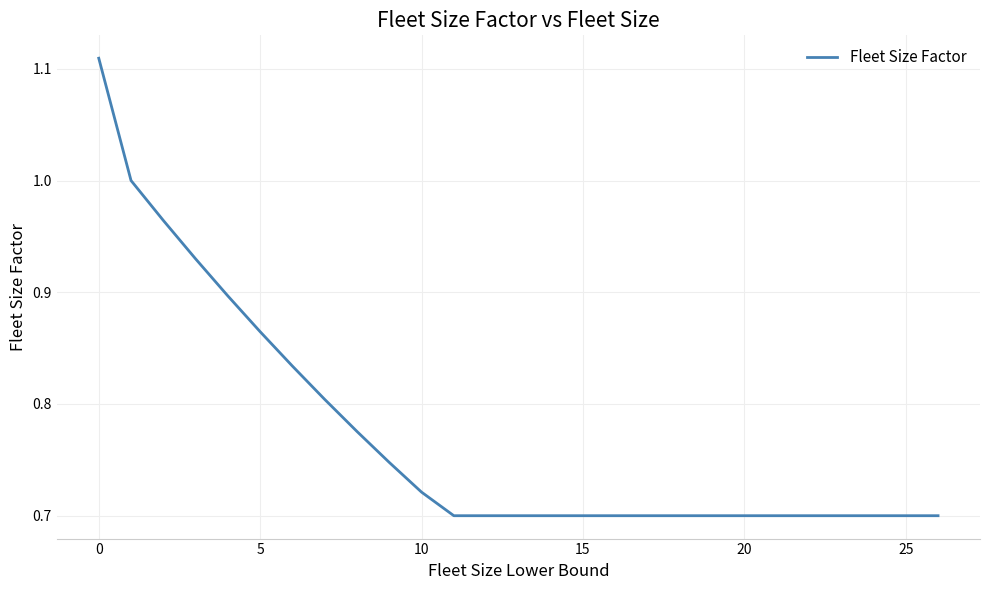

What is the difference between the maximum and minimum values?

0.4